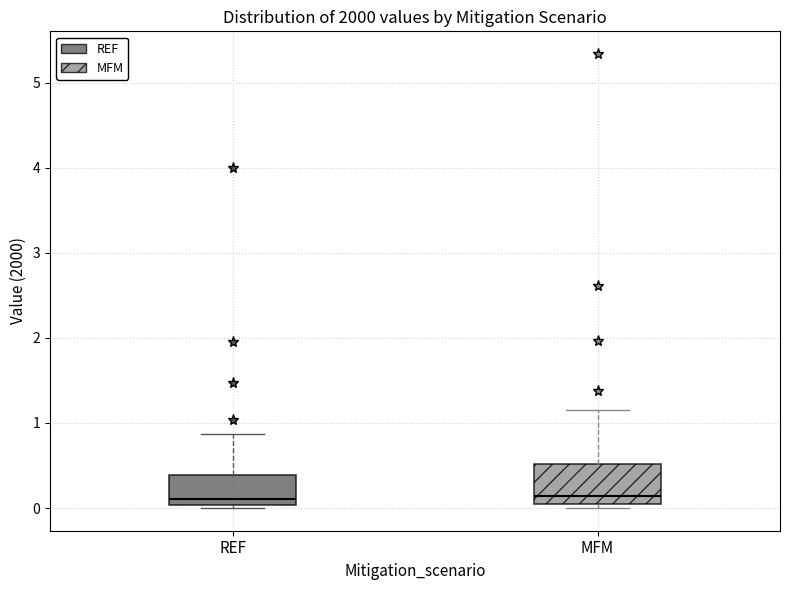

Reading left to right, read every box against the y-axis: the position of its median line, the range the box covers, and the ends of its whiskers. The values are not printed on the chart, so give them approximately, as read against the axis.

REF: median 0.1, box 0.0 to 0.4, whiskers 0.0 (just below the box's lower edge) to 0.9
MFM: median 0.1, box 0.0 to 0.5, whiskers 0.0 (just below the box's lower edge) to 1.2